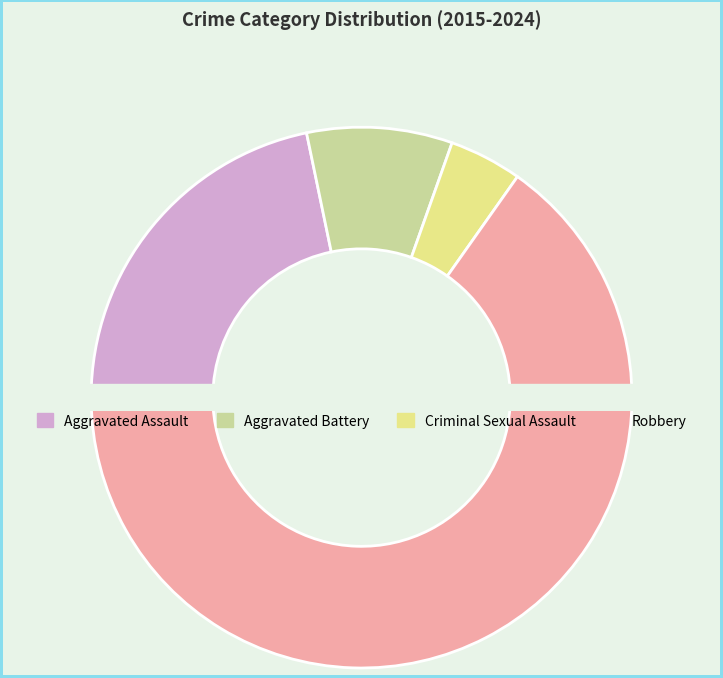

The Robbery slice represents 65% of the pie. True or false?

True